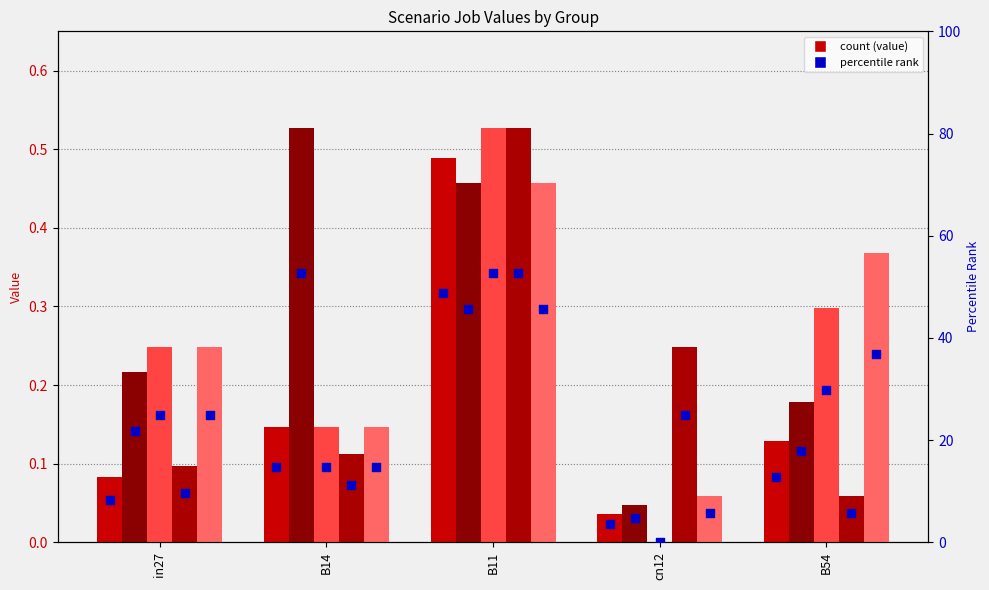

At which category is the sum across all series the highest?

B11